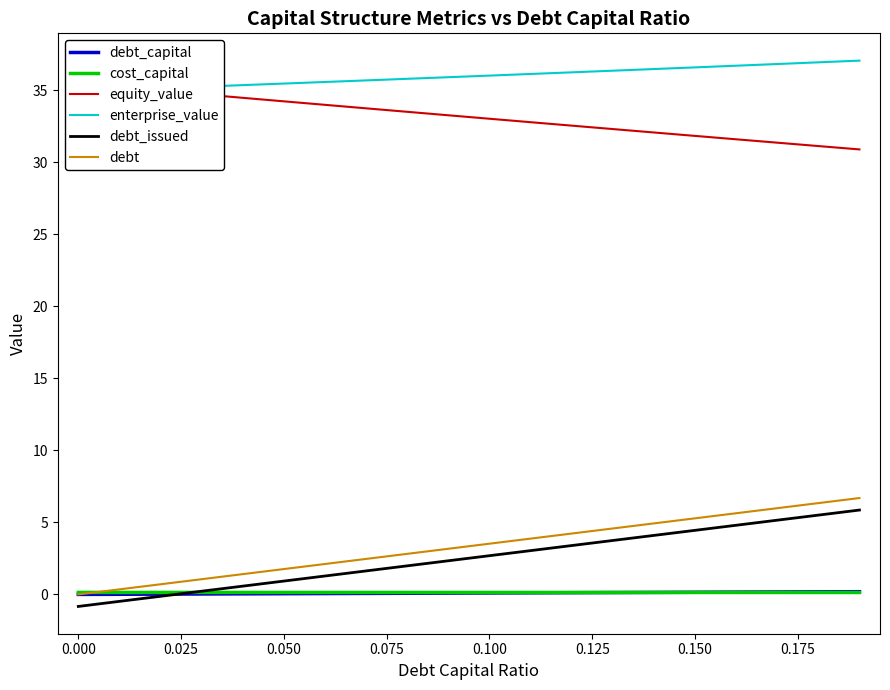

The value of debt at 0.050 is 1.8. True or false?

True